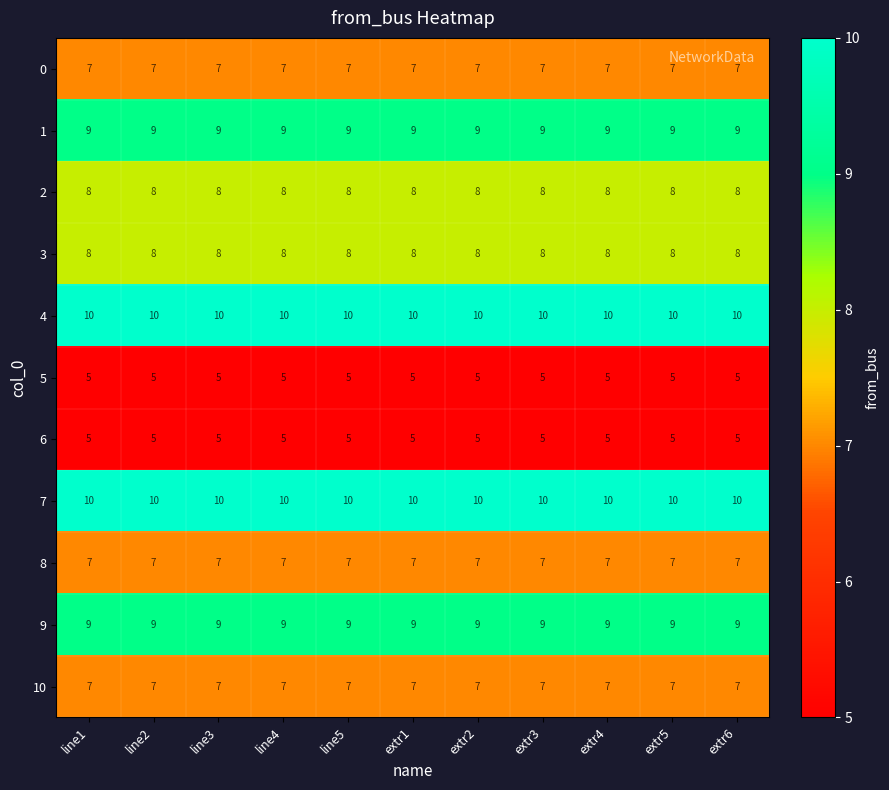

What is the spread (max minus min) of values at line2?

5